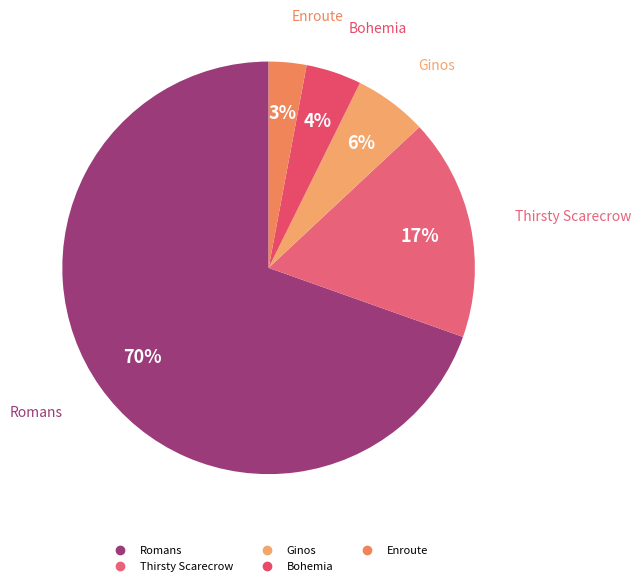

How many slices are in this pie chart?

5